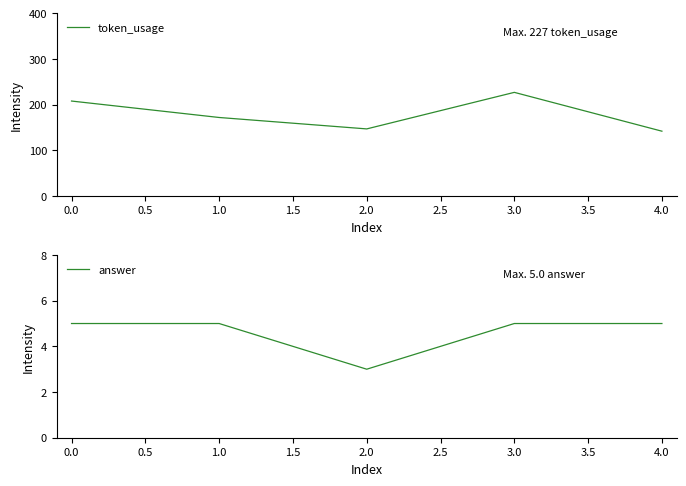

Reading left to right, extract all data points from this chart.

token_usage: 0.0=208	1.0=172	2.0=147	3.0=227	4.0=142
answer: 0.0=5	1.0=5	2.0=3	3.0=5	4.0=5